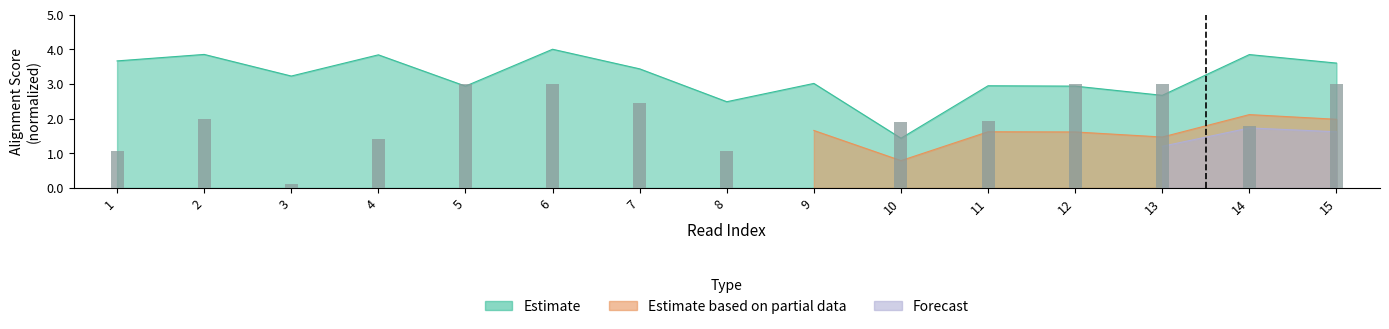

The col_3 series shows 2.9 at 11. True or false?

True